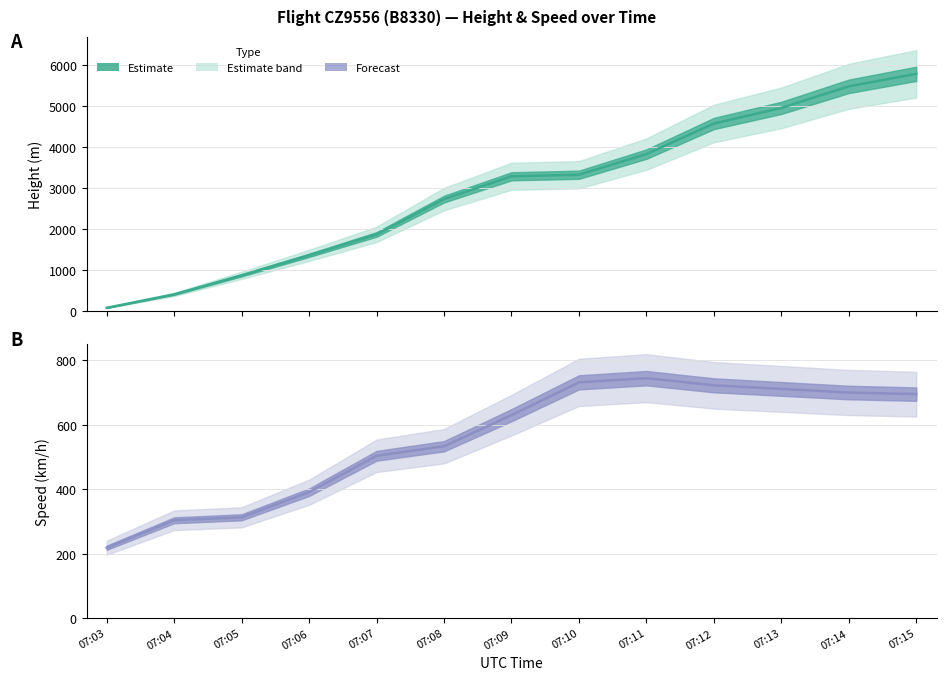

Between 07:03 and 07:08, which series saw the biggest shift?

Height